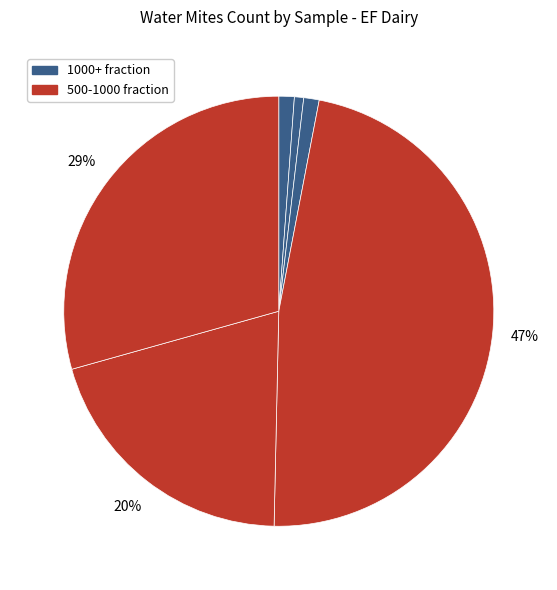

How many slices are in this pie chart?

6